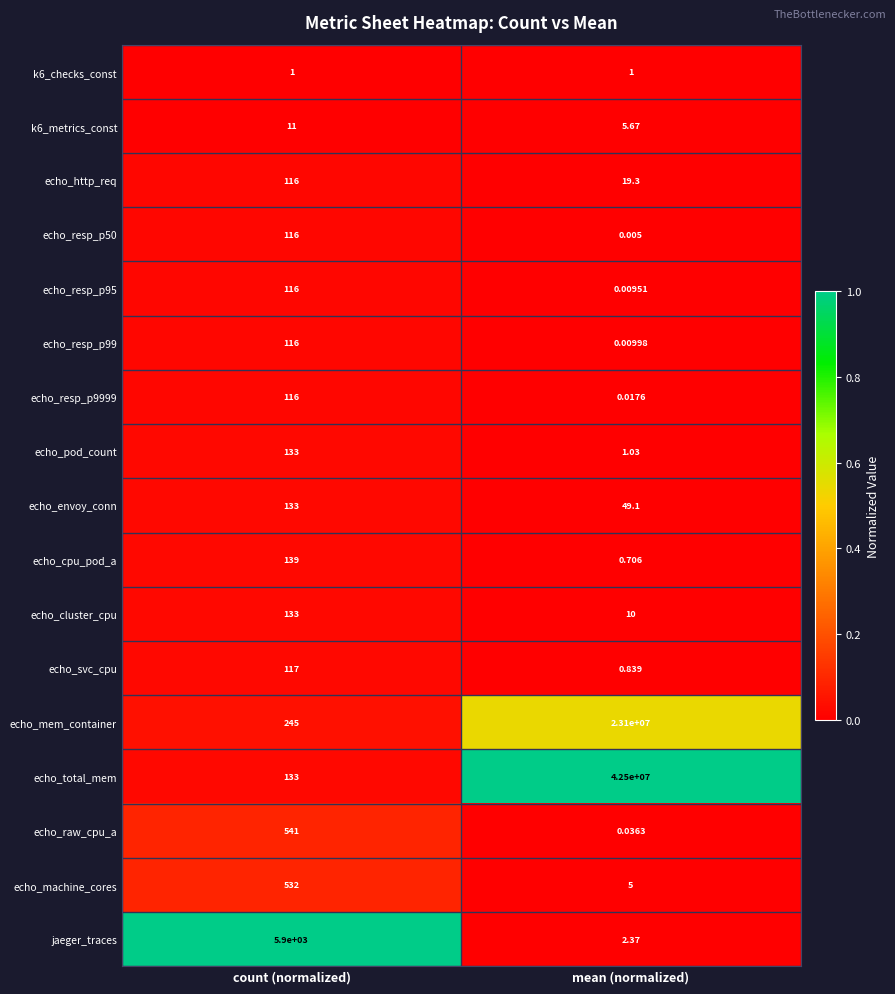

At how many categories does at least one series exceed 0?

2